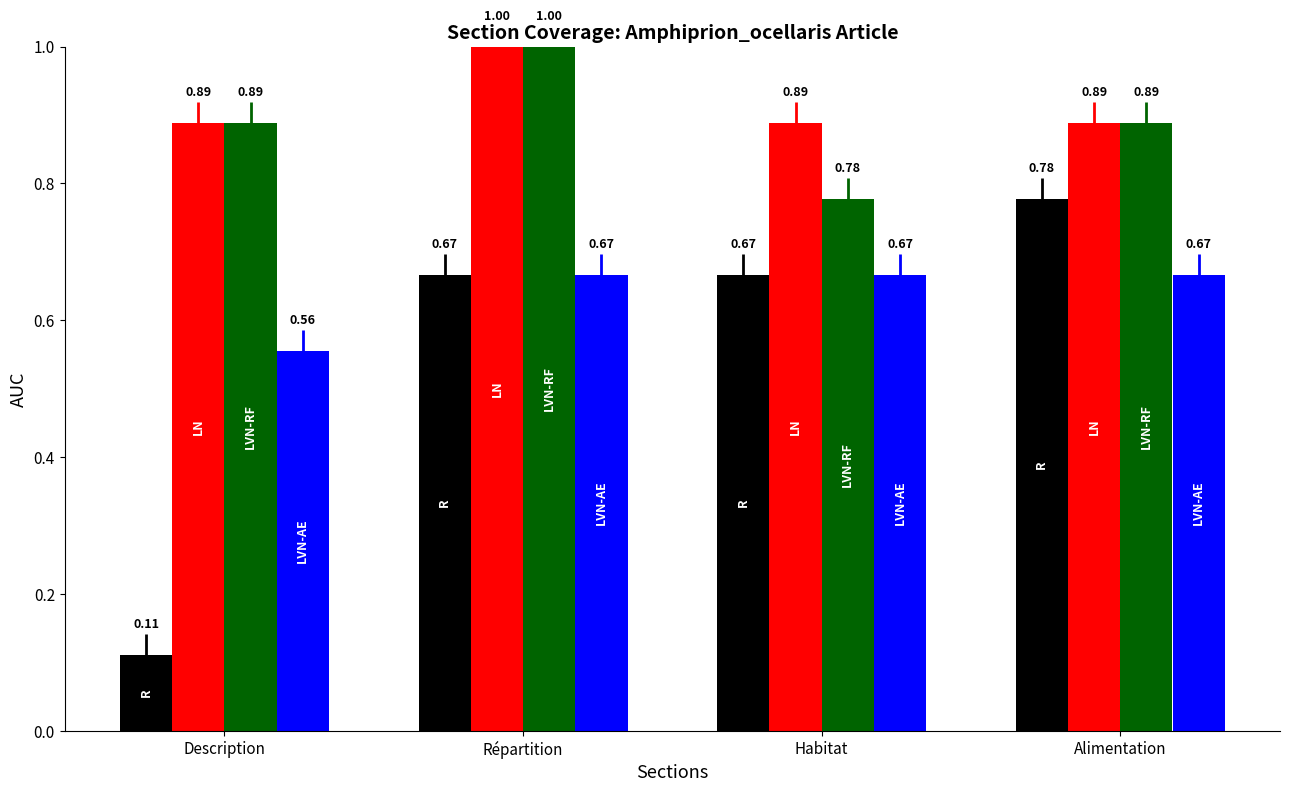

What is the label of the 1st bar from the left?

Description